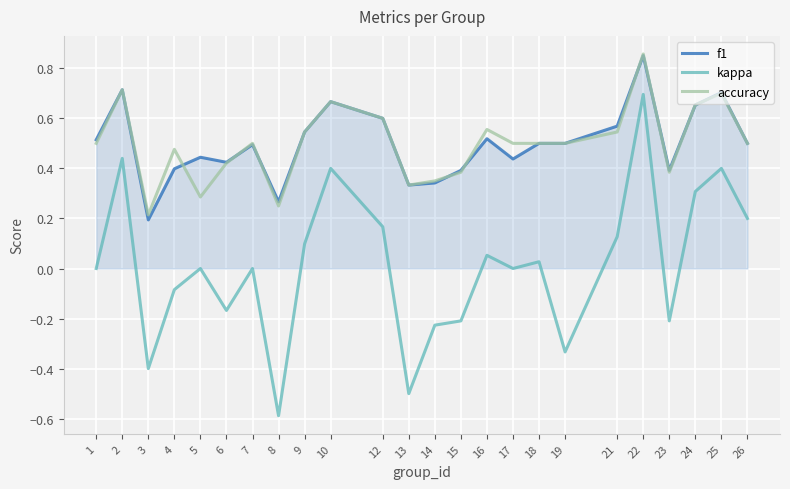

True or false: accuracy and kappa cross at least once.

False